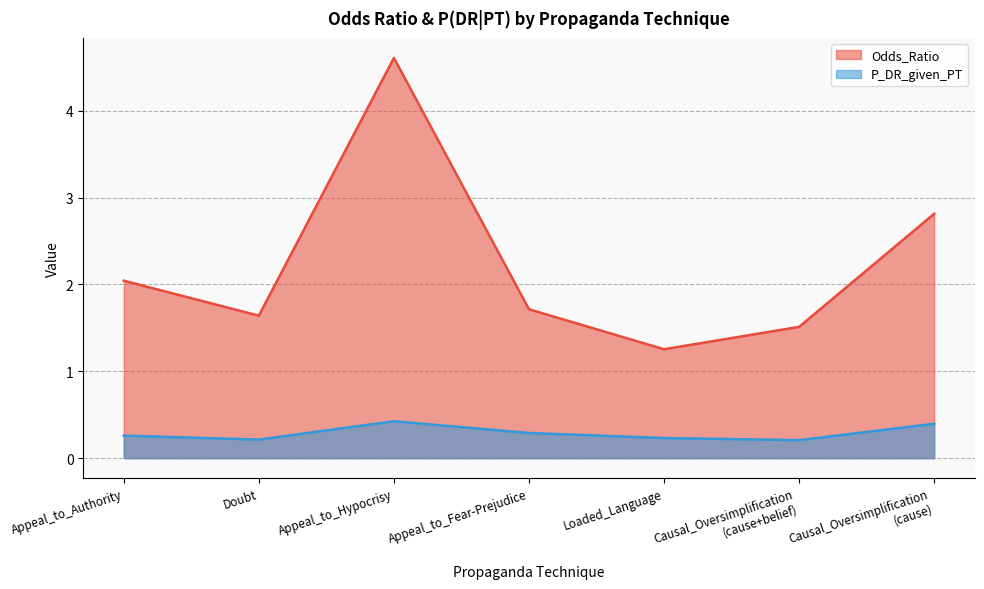

What value does the Odds_Ratio series have at Loaded_Language?

1.3